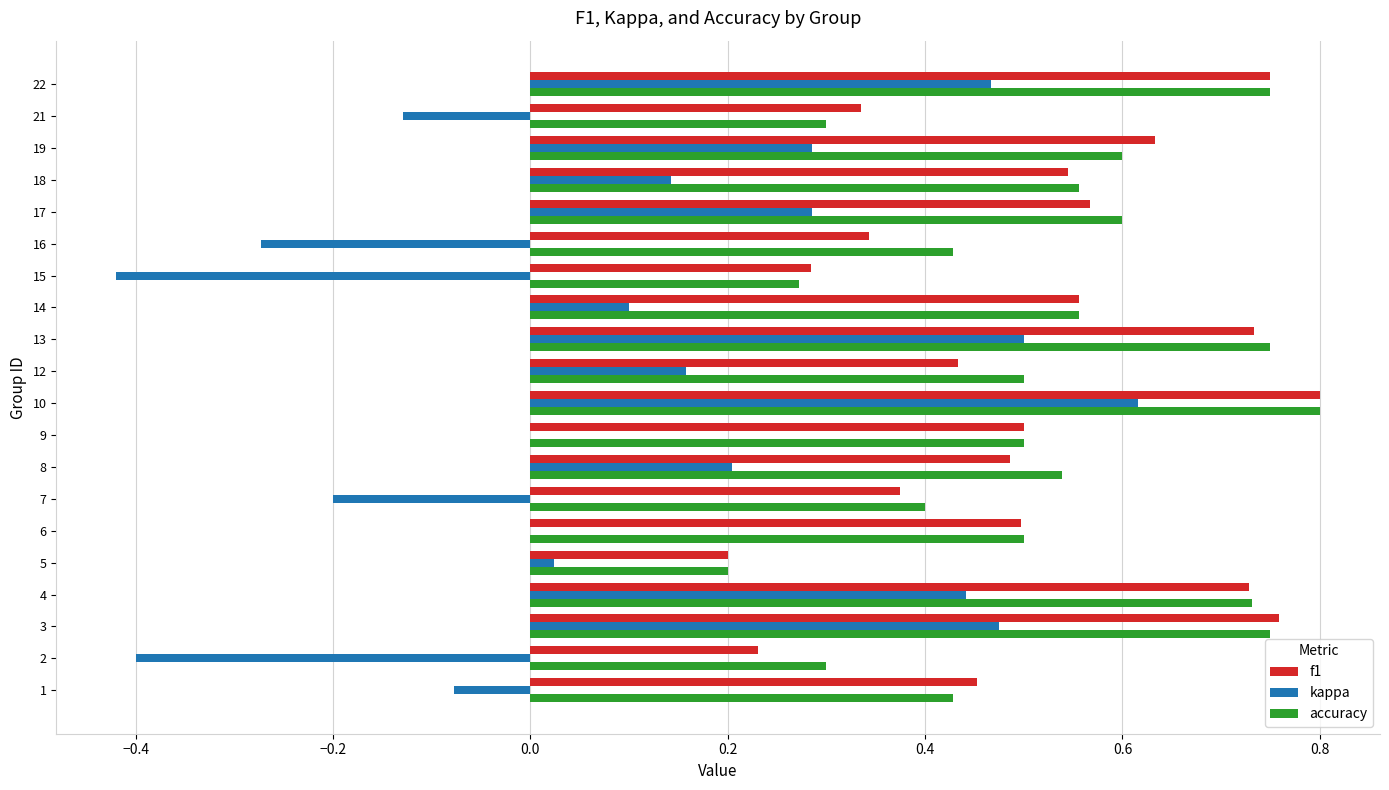

Which series has the largest total across all categories?

accuracy